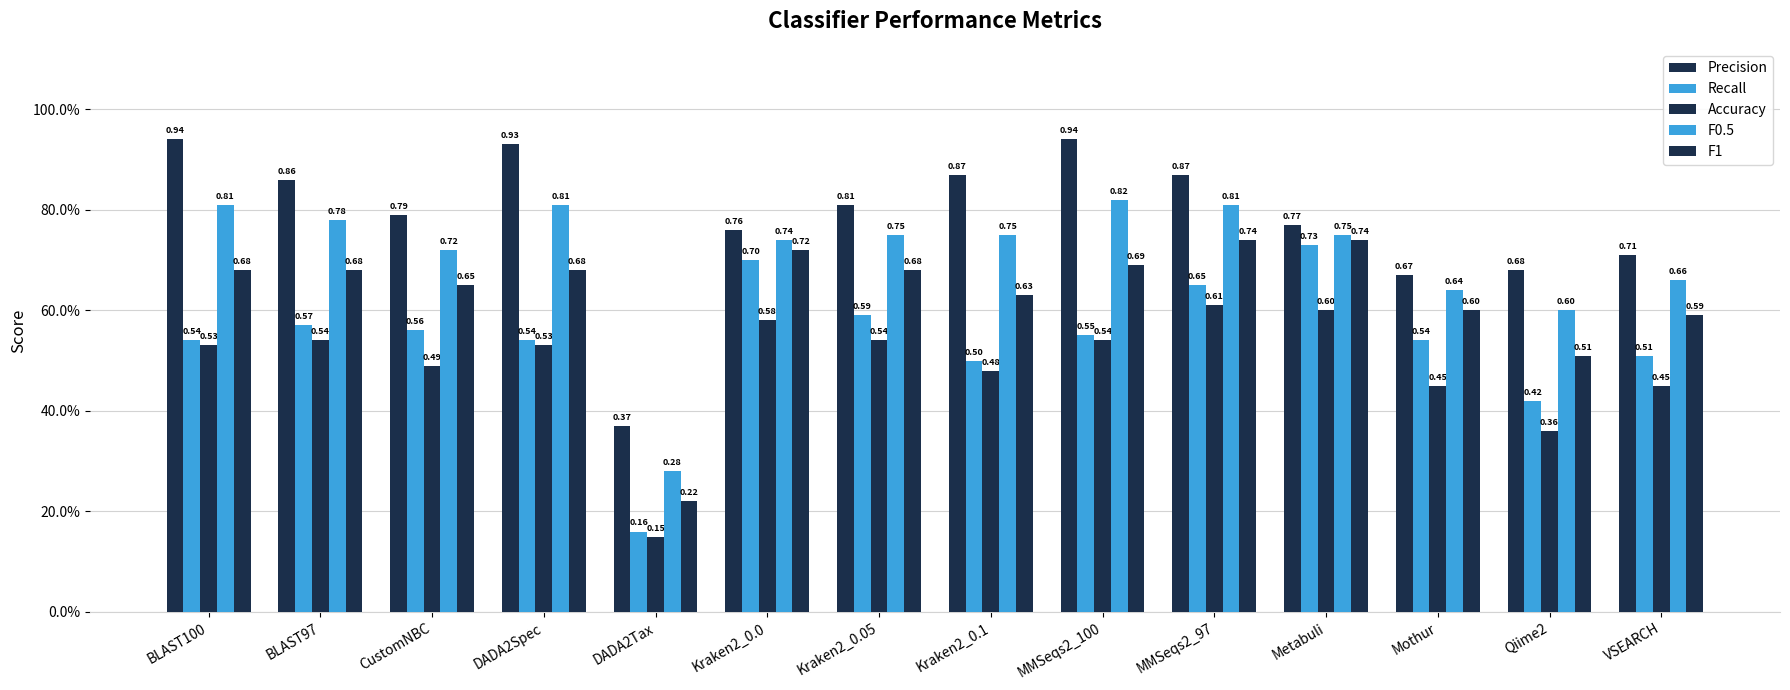

Does the chart contain any negative values?

No